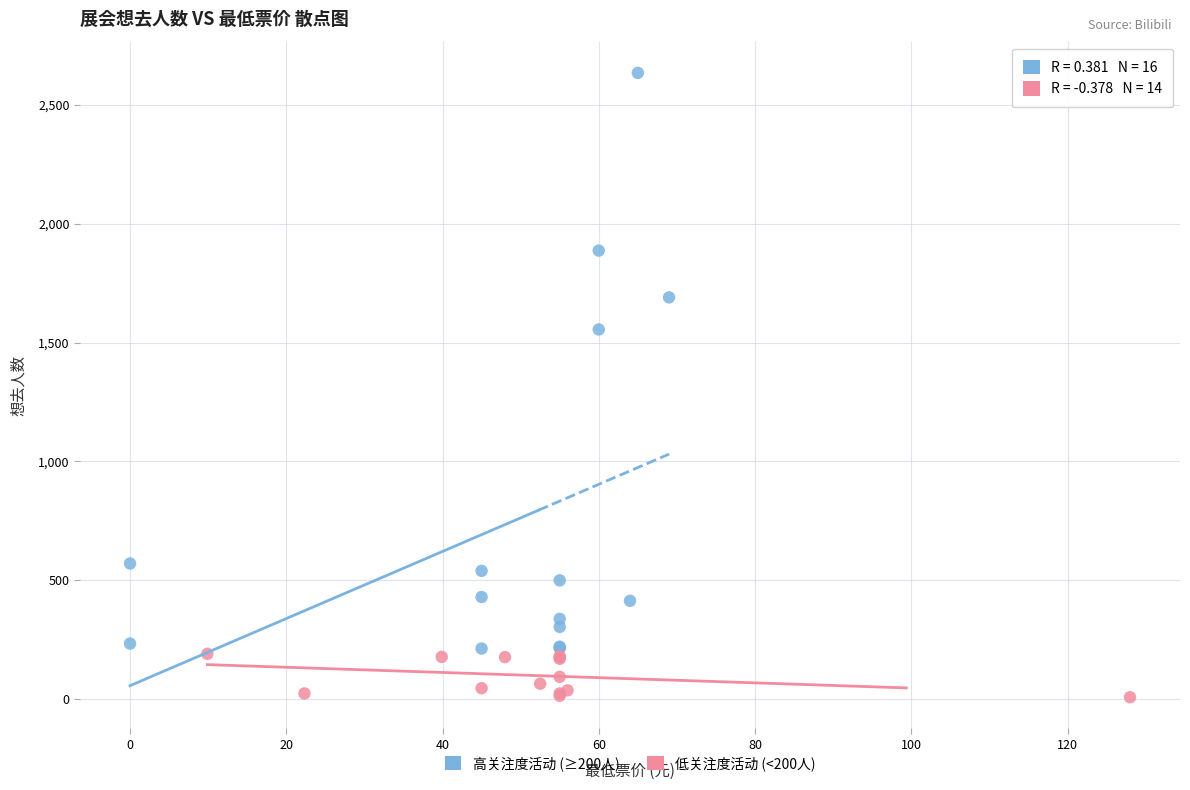

Which series contains the lowest Y value?

低关注度活动 (<200人)